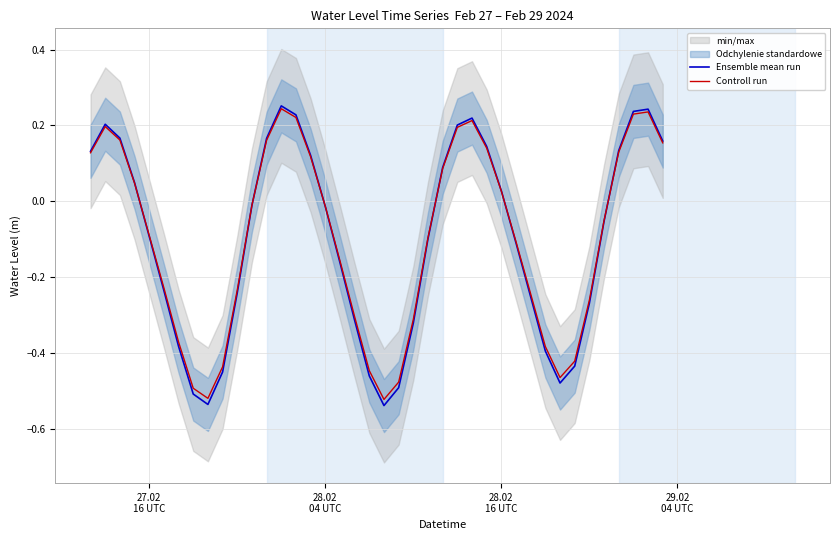

What is the sum of all Controll run values?

-4.0